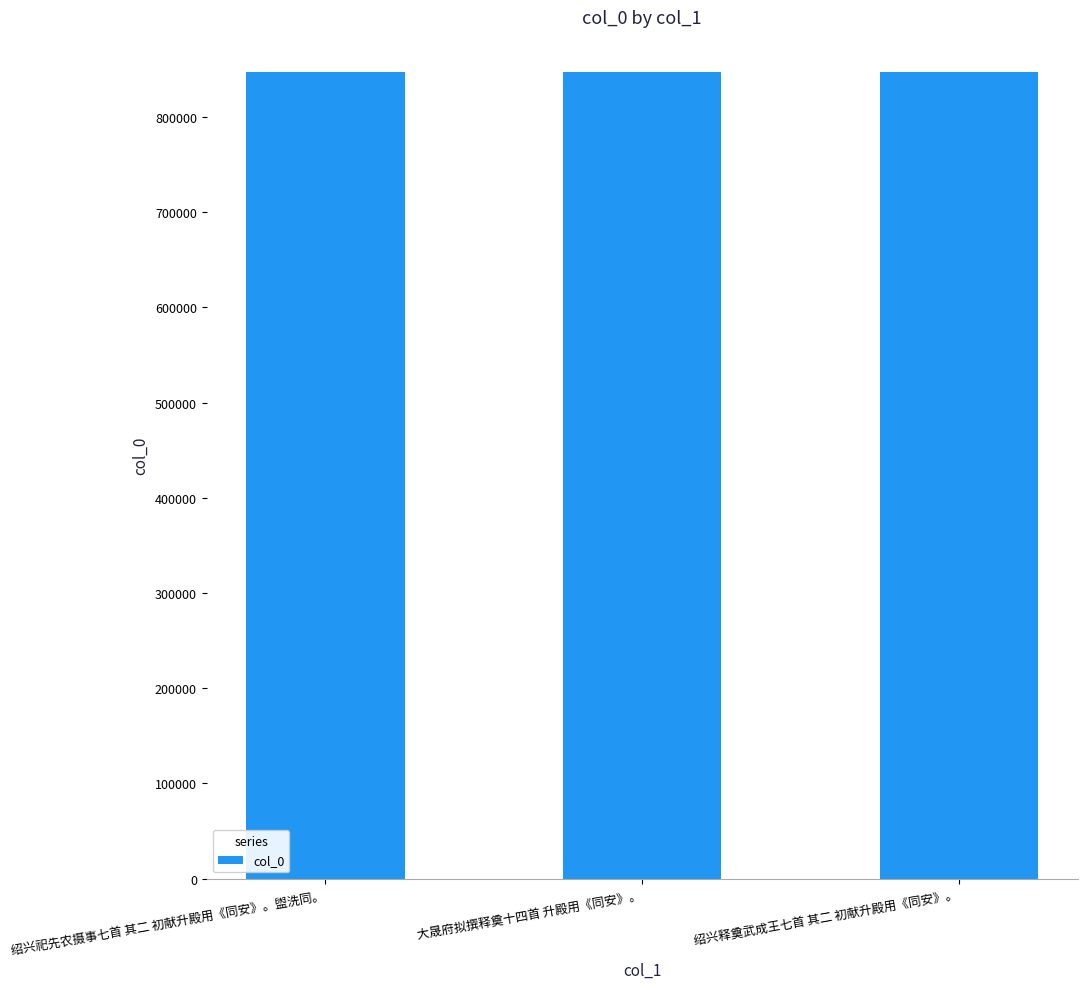

The value at 绍兴释奠武成王七首 其二 初献升殿用《同安》。 is 1453055. True or false?

False